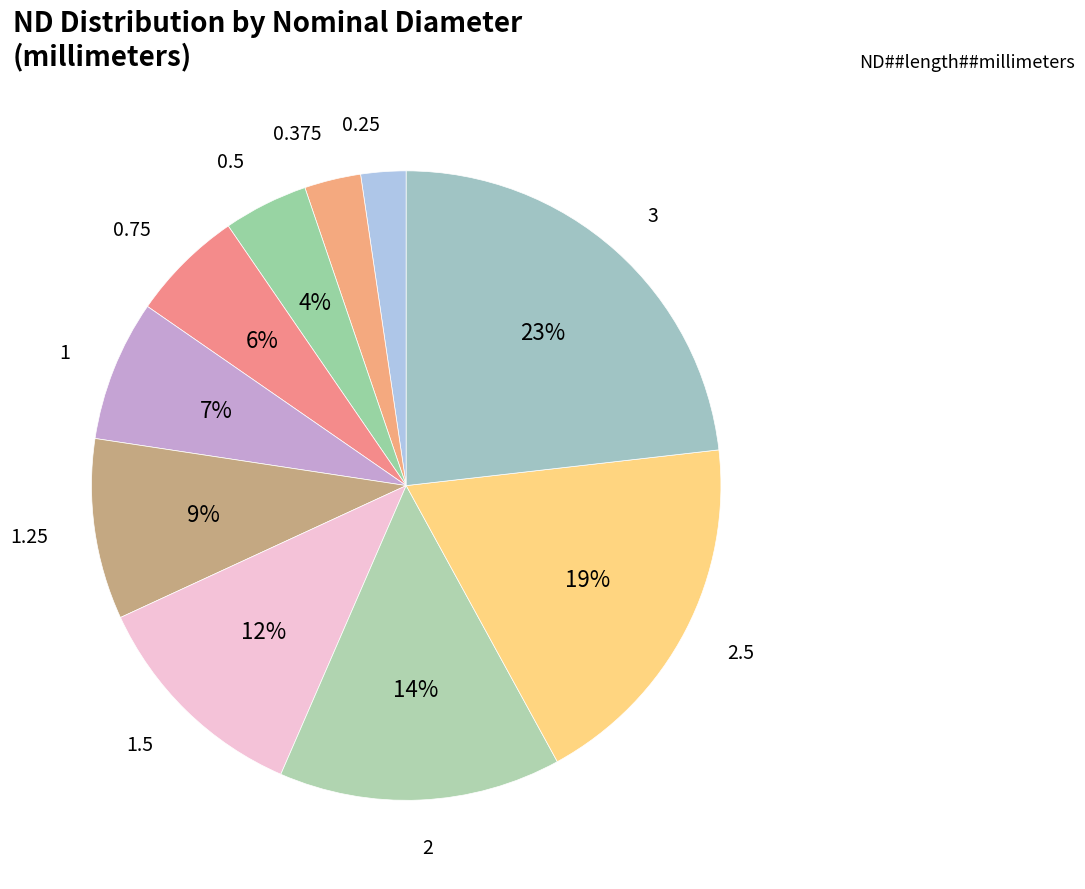

Count the number of slices in the pie.

10